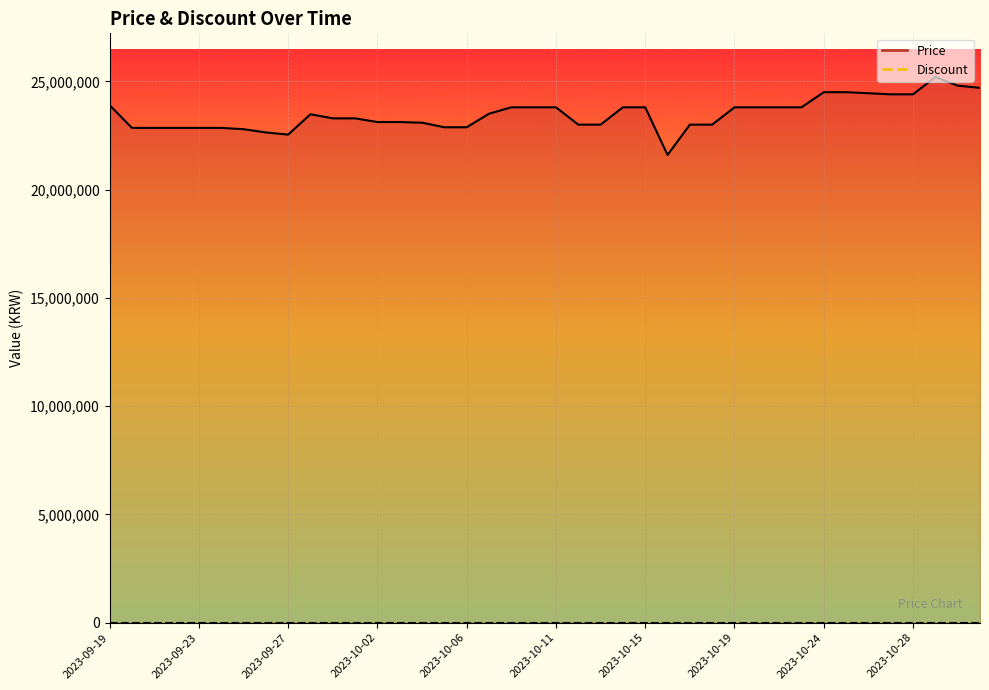

Which has a higher value, 15 or 11?

11